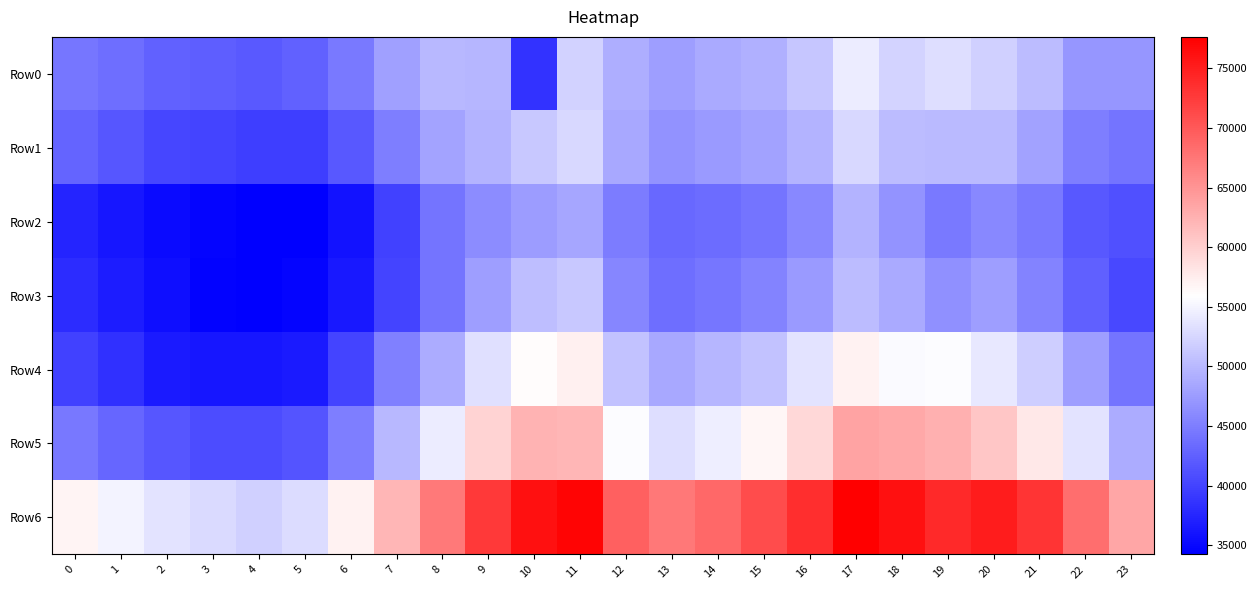

How many series are shown in this chart?

7